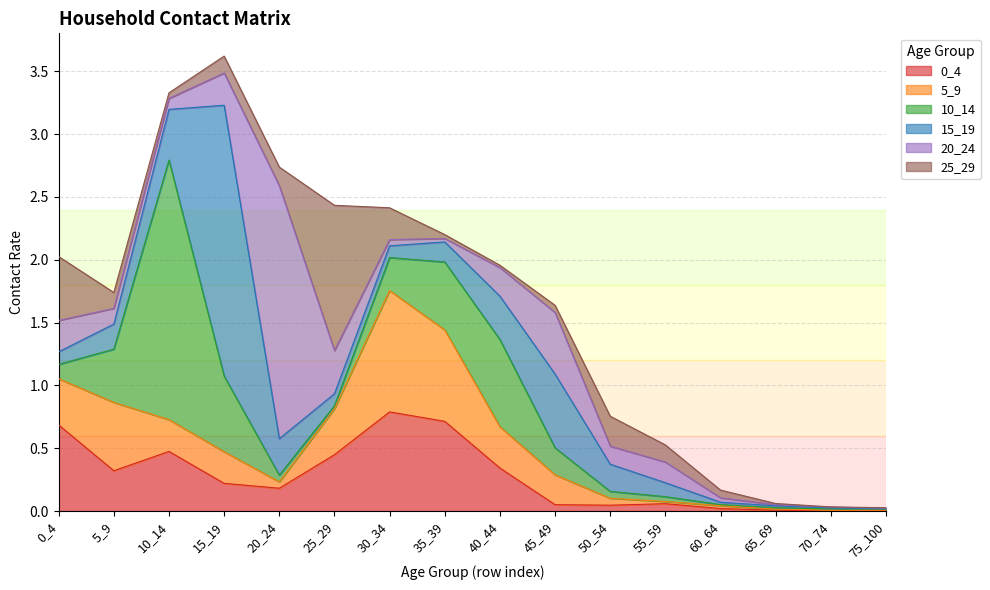

At which label does 10_14 reach its minimum?

75_100